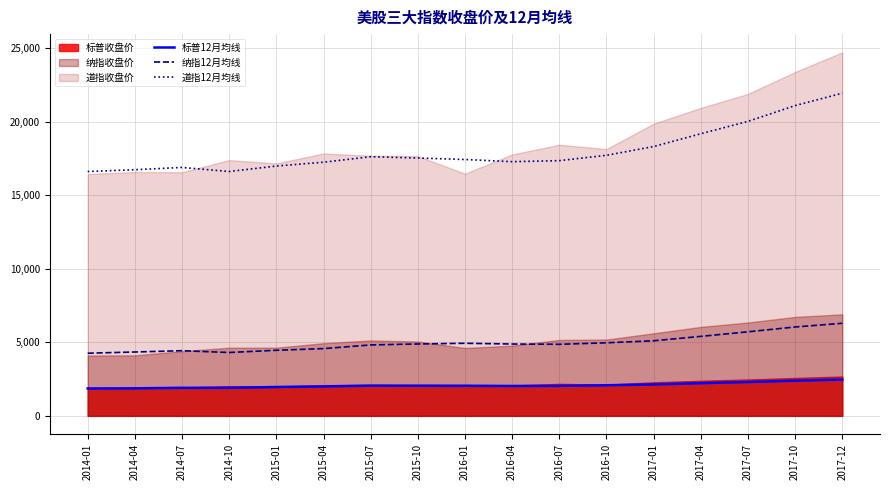

What value does the 道指12月均线 series have at 2014-07?

16890.1